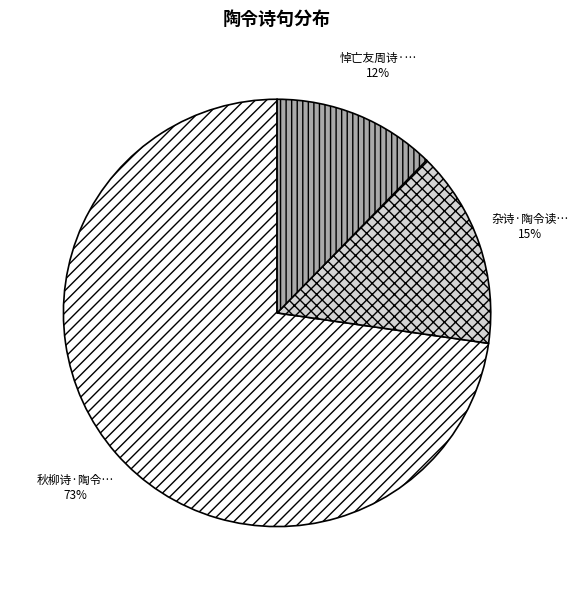

Is there any slice that represents more than half of the pie?

Yes